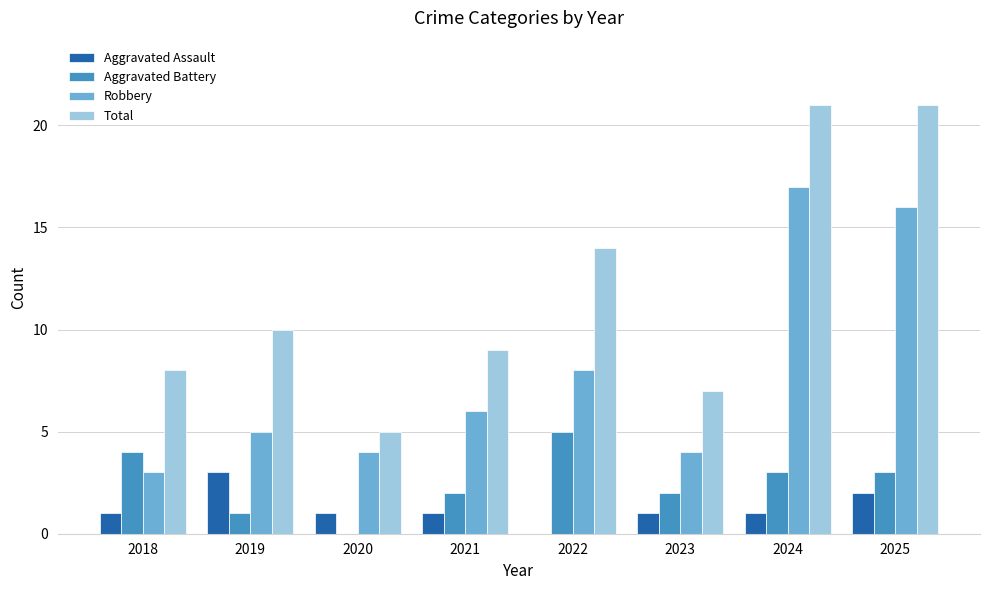

Is the value of Aggravated Assault at 2018 greater than the value of Total at 2025?

No